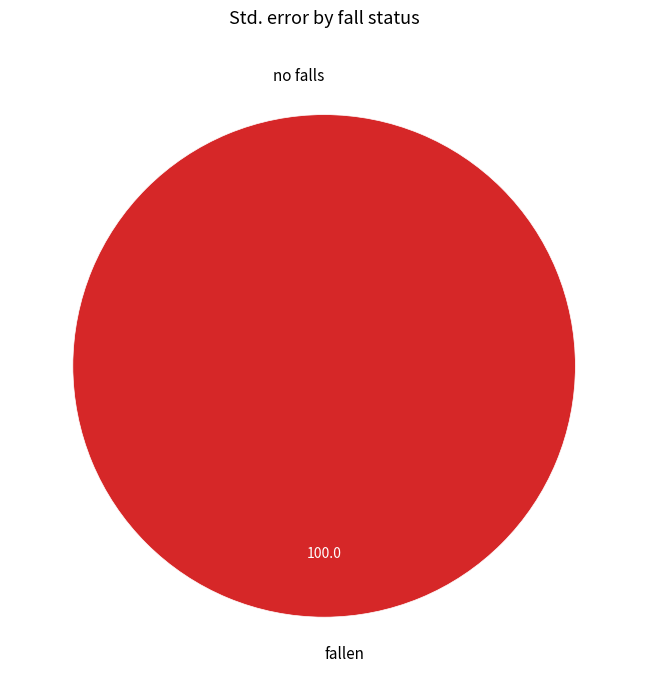

Is there a majority slice in this chart?

Yes